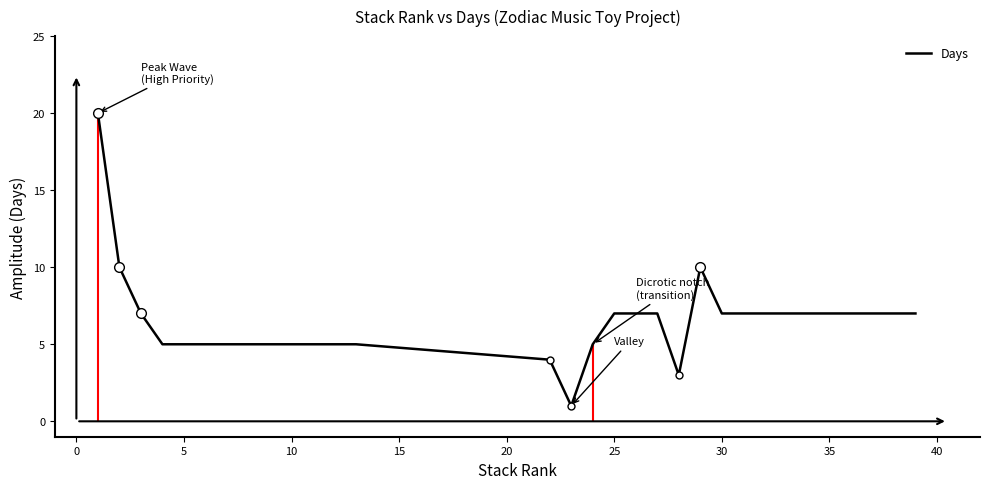

The value of Days at 30 is 7. True or false?

True